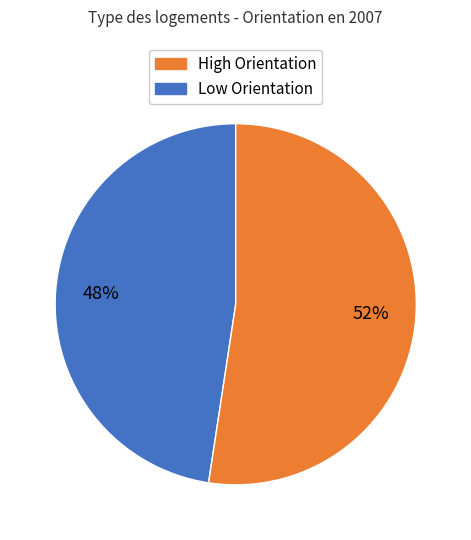

To the nearest percent, what is the average slice percentage?

50%